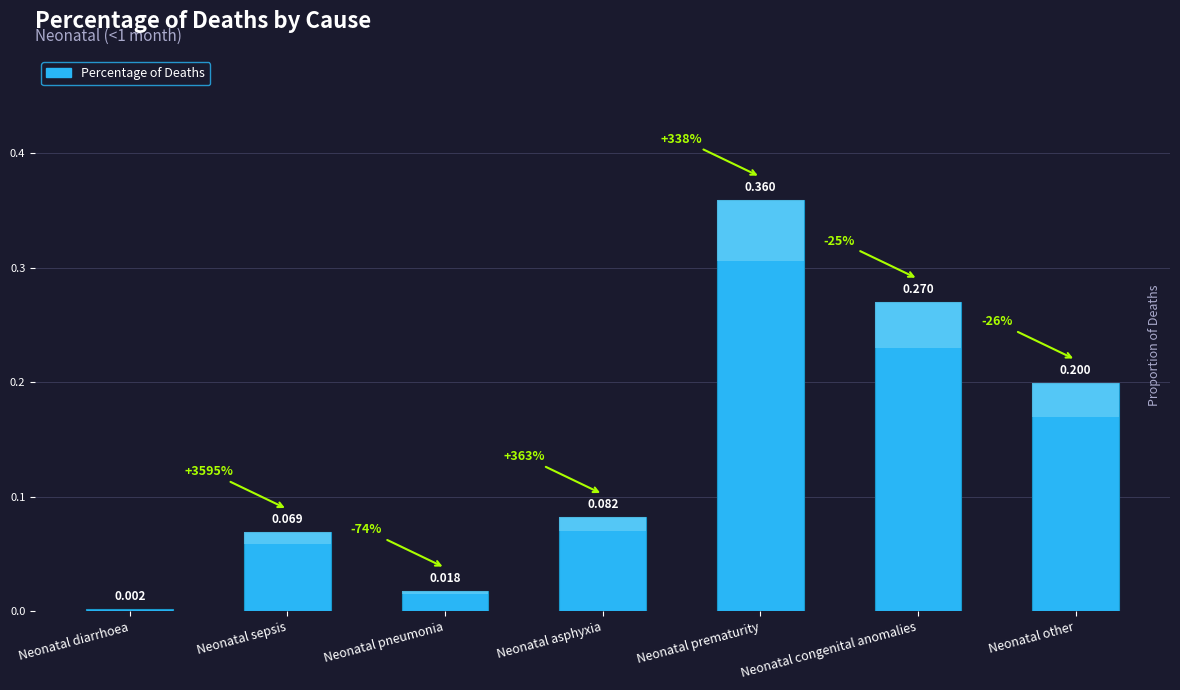

What is the label of the 7th bar from the right?

Neonatal diarrhoea